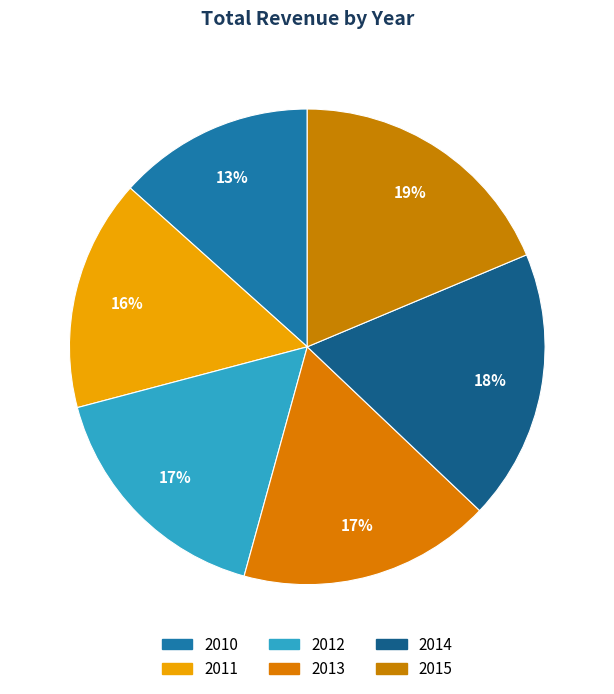

To the nearest percent, what portion does 2013 represent?

17%